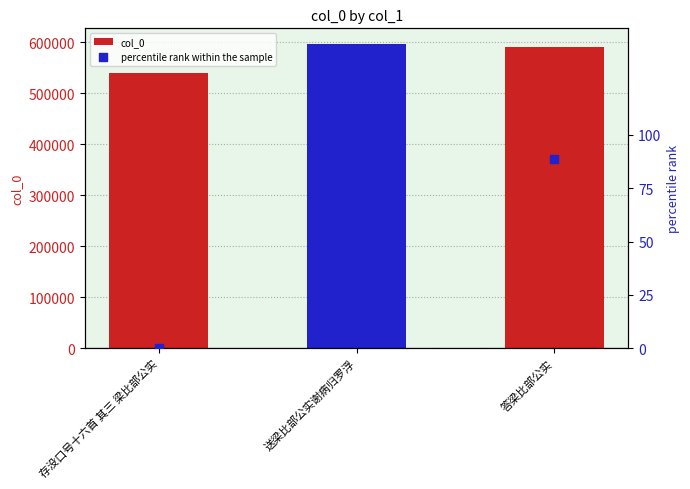

What are all the series names shown in the legend?

col_0, percentile rank within the sample